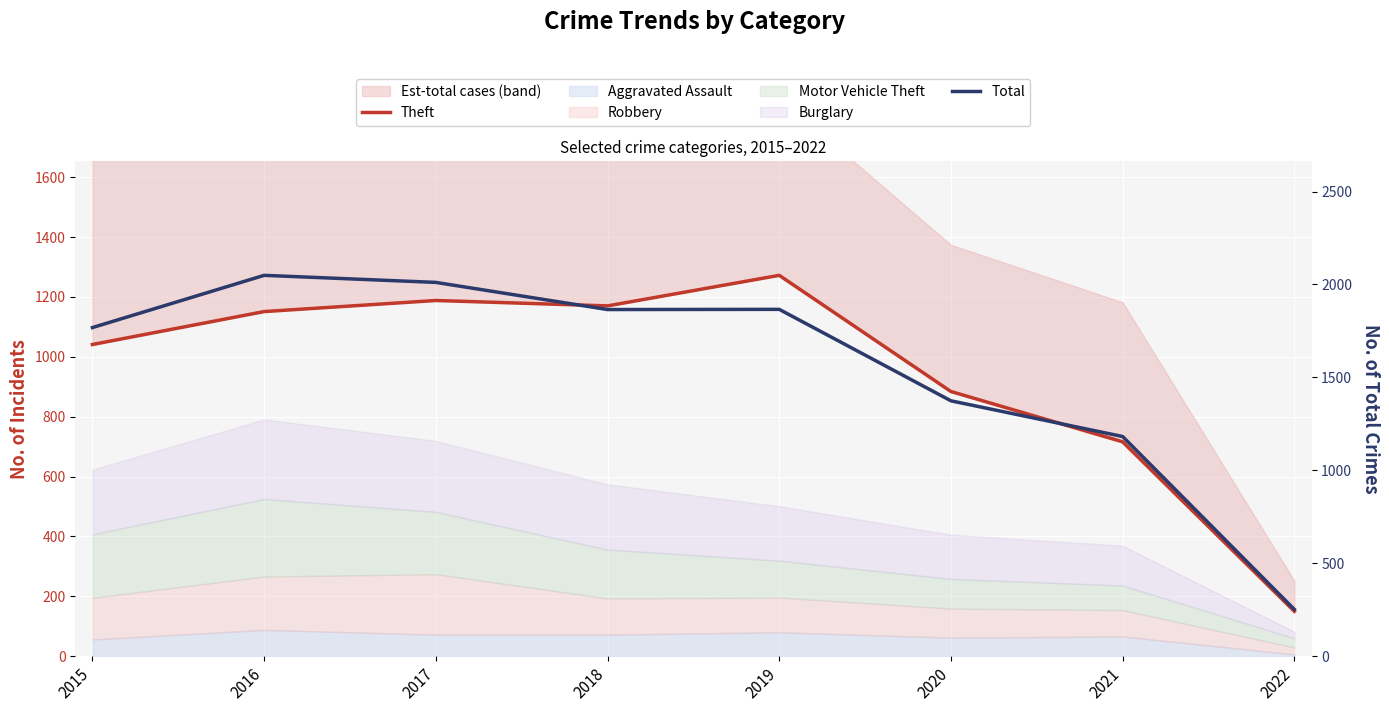

What is the value of the Total point at the 6th from the left?

1374